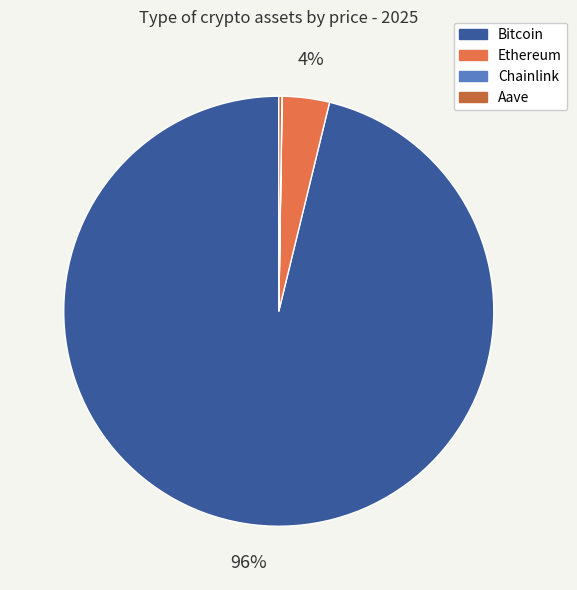

To the nearest percent, what is the average slice percentage?

25%